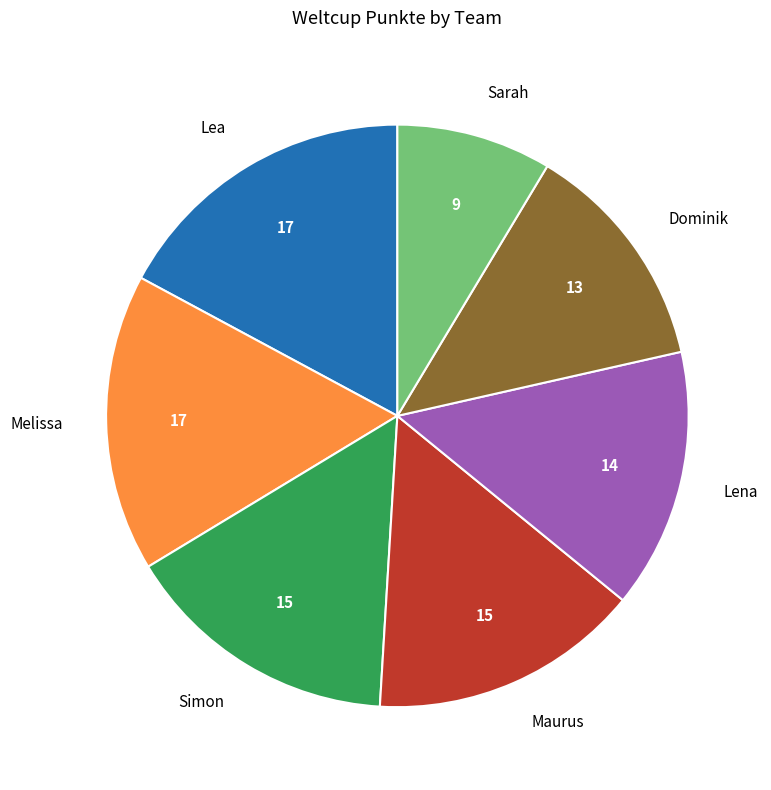

How many segments does this pie chart have?

7